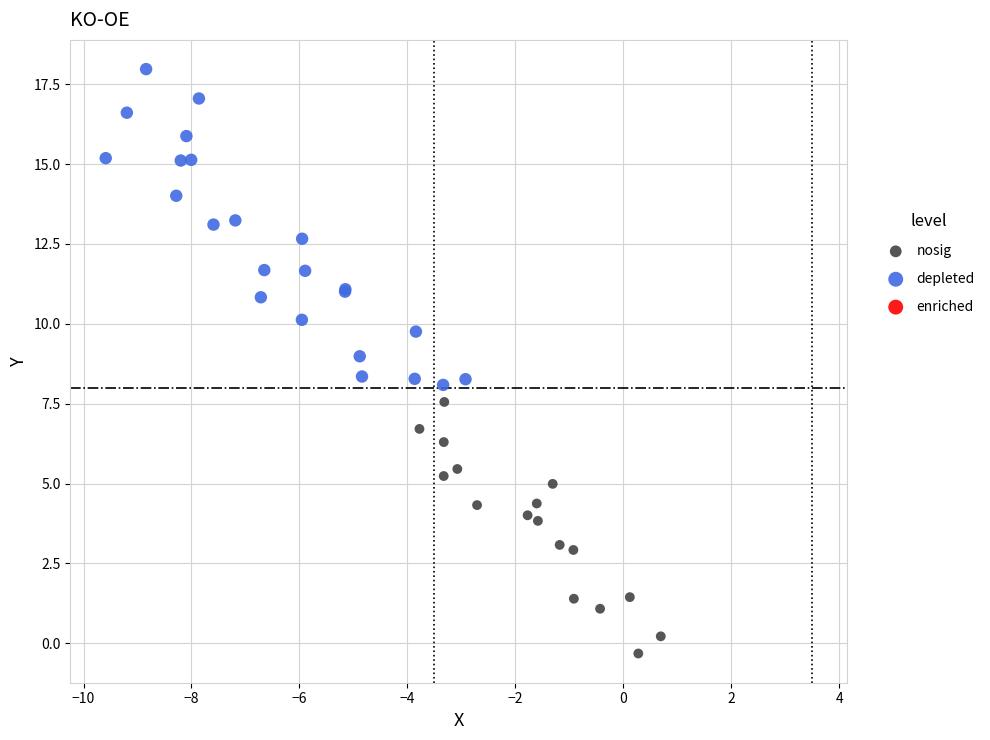

Which series reaches the minimum Y coordinate?

nosig